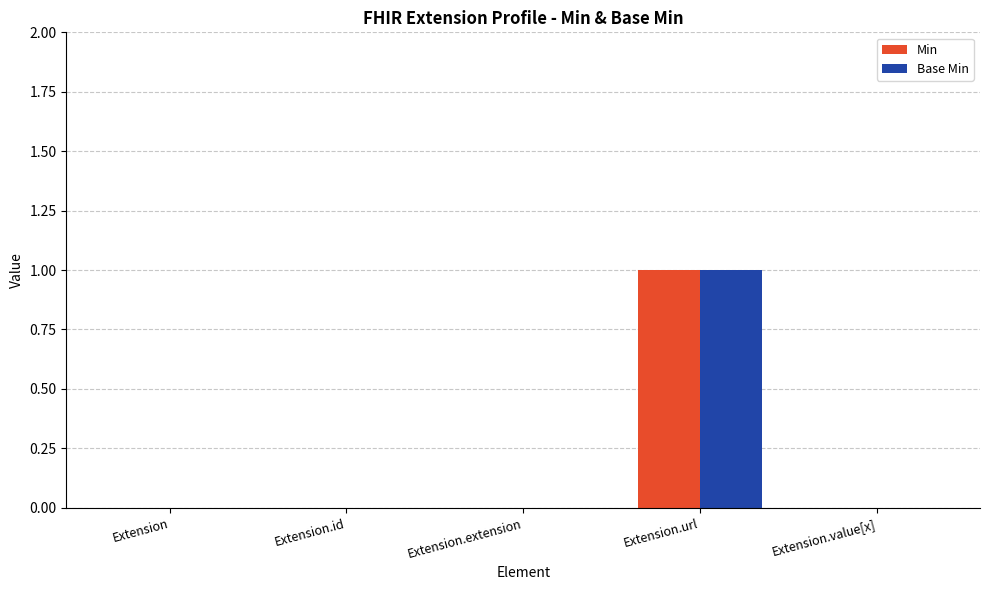

Count the number of data series in this chart.

2